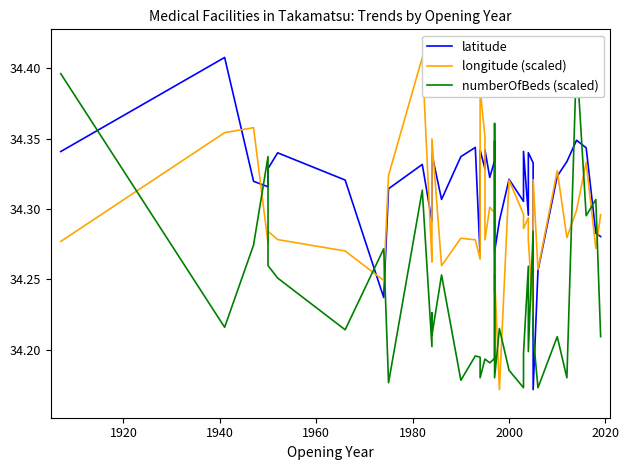

How many distinct data groups are displayed?

3